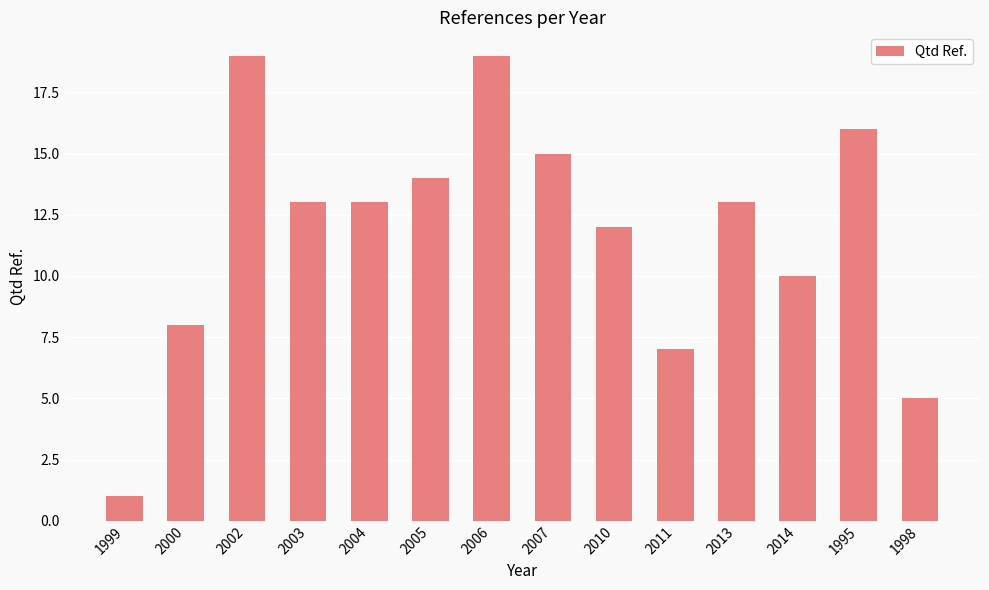

The value at 2003 is 13. True or false?

True